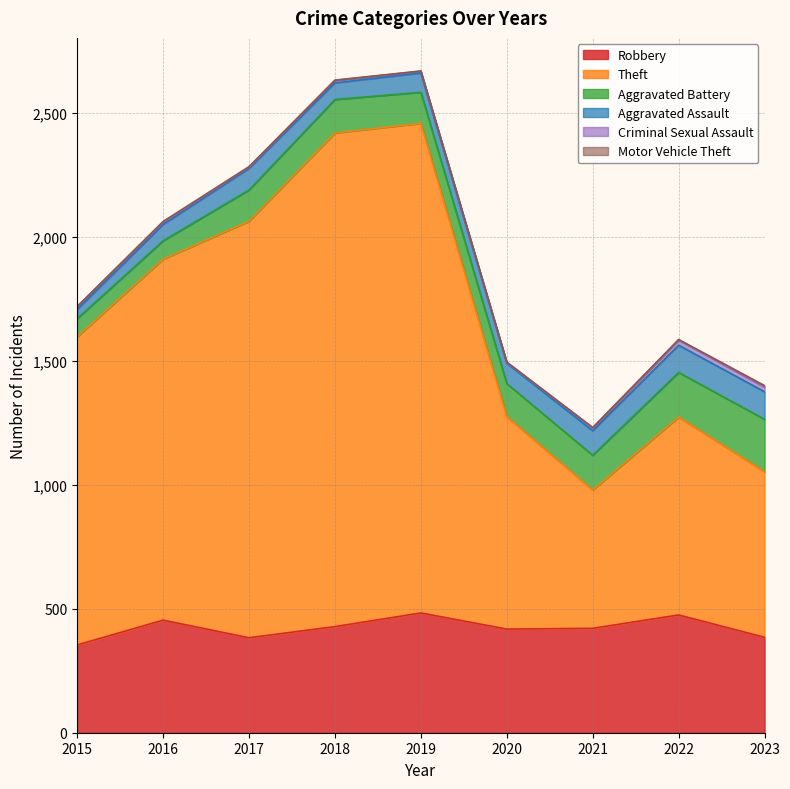

What is the value of the Theft point at the 8th from the left?

798